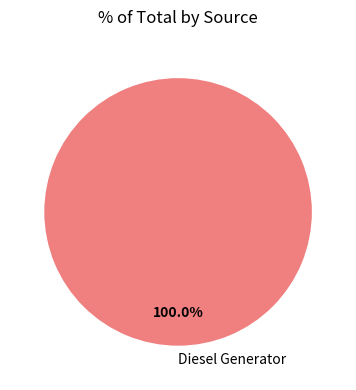

Count the number of slices in the pie.

1